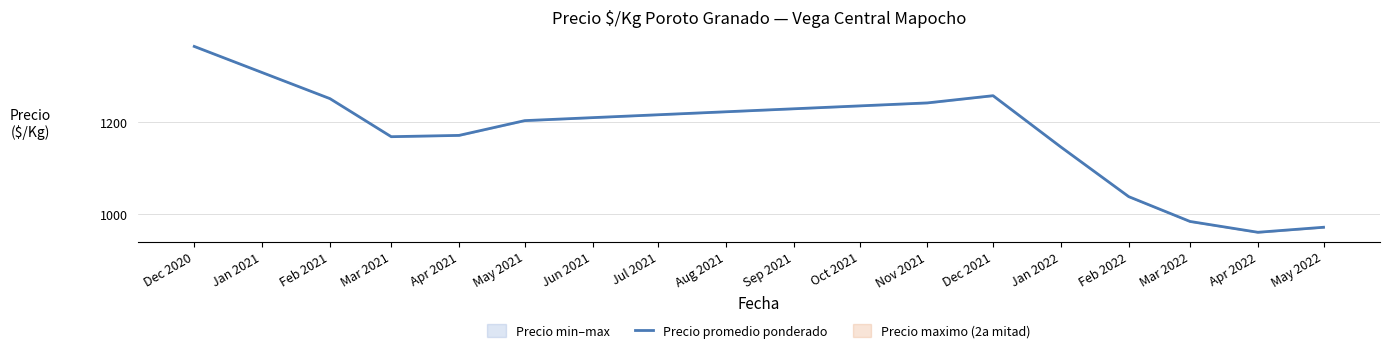

How many interior local valleys (lower than both neighbors) does the data have?

2